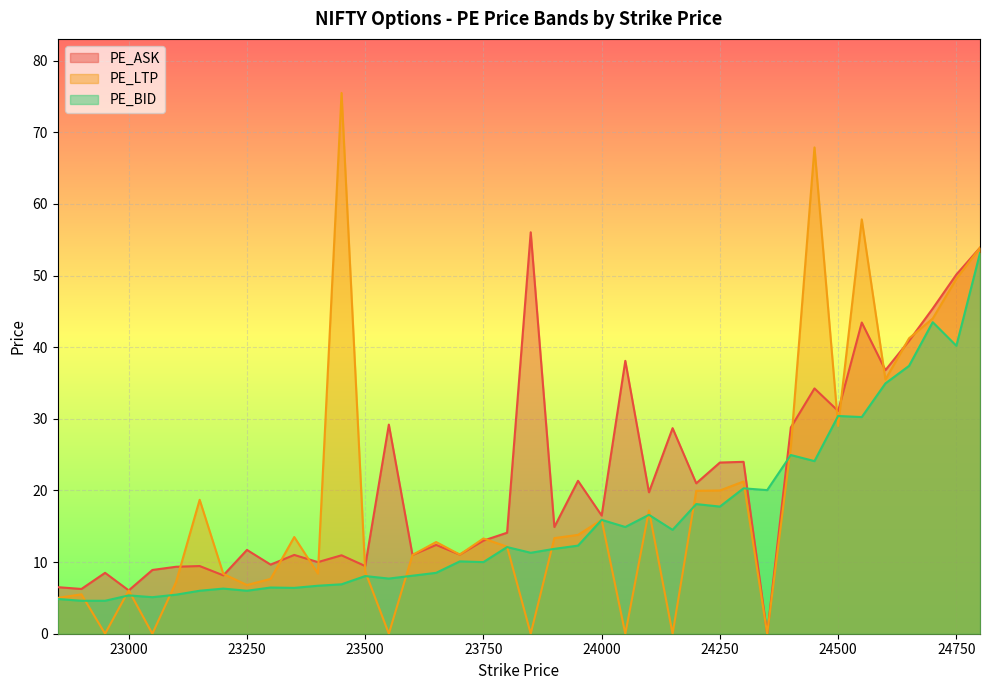

What is the value of the PE_LTP point at the 4th from the left?

6.0